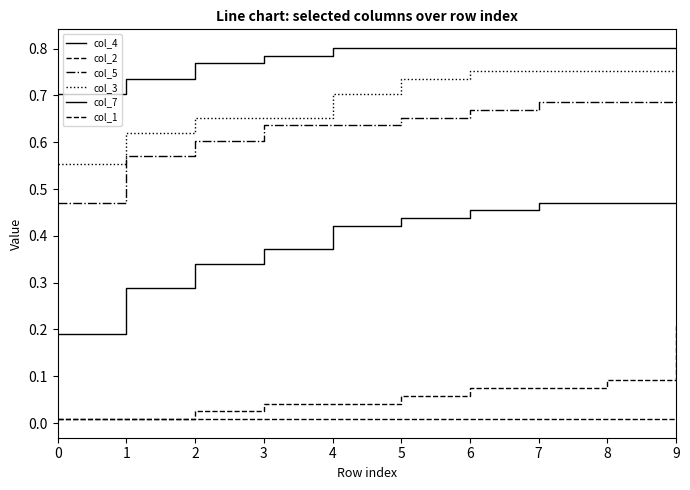

Is this an area chart (filled region under the line)?

No